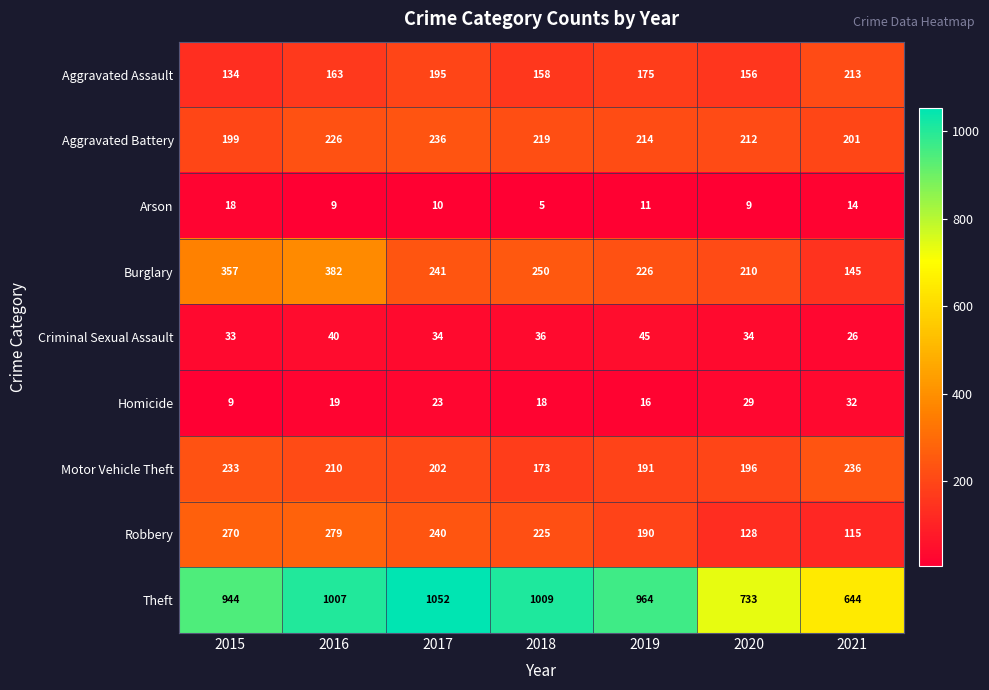

What is the average value of the Burglary series?

259